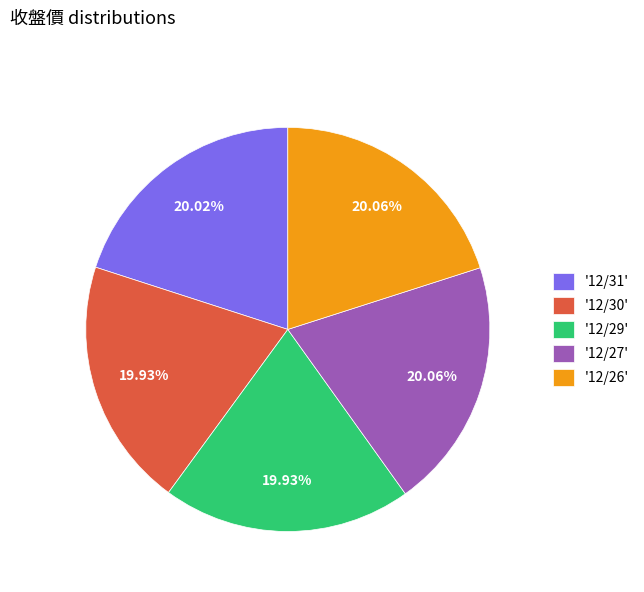

Is there any slice that represents more than half of the pie?

No